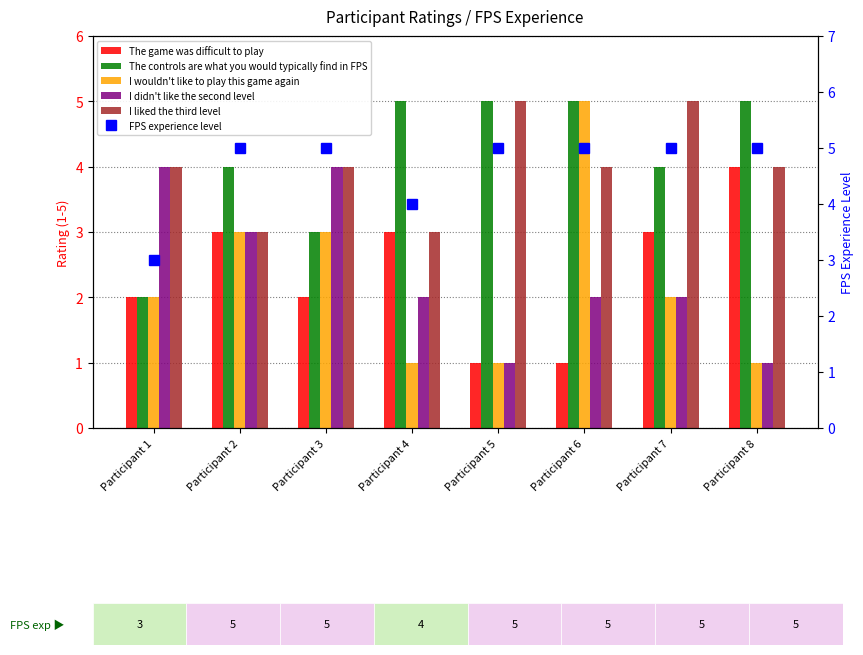

Is the value of I wouldn't like to play this game again at Participant 6 greater than the value of FPS experience level at Participant 2?

No